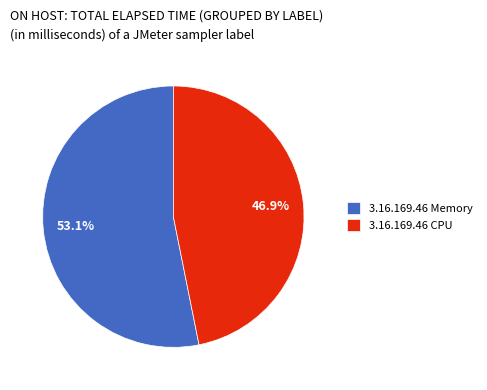

Count the number of slices in the pie.

2